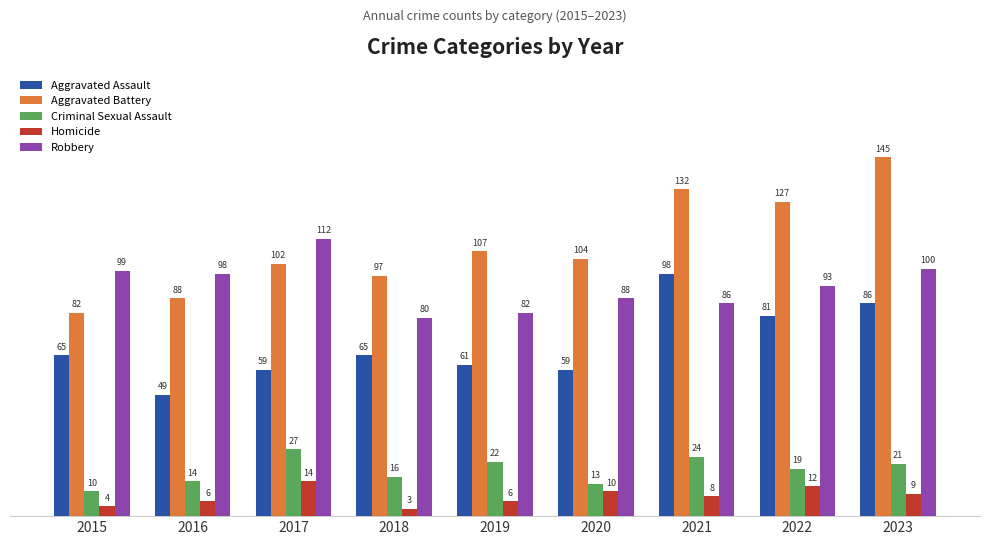

At which category does the chart reach its minimum across all series?

2018